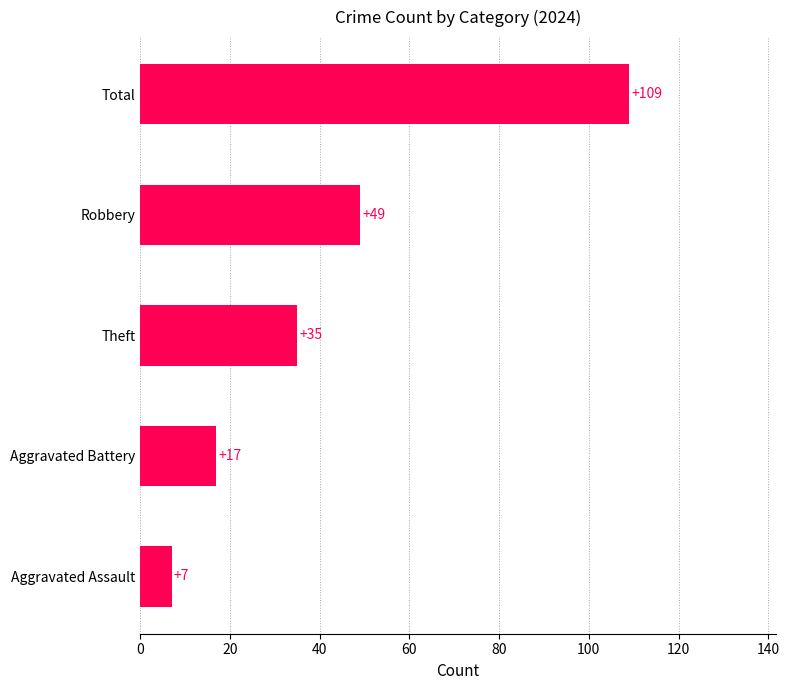

Are the bars horizontal?

Yes